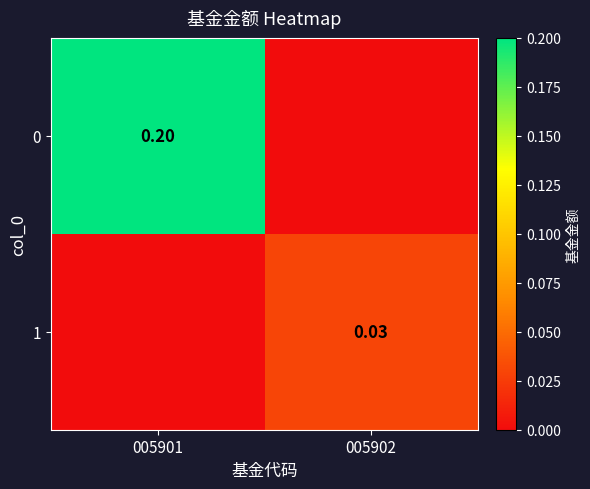

Between 005902 and 005901, which is larger?

005901